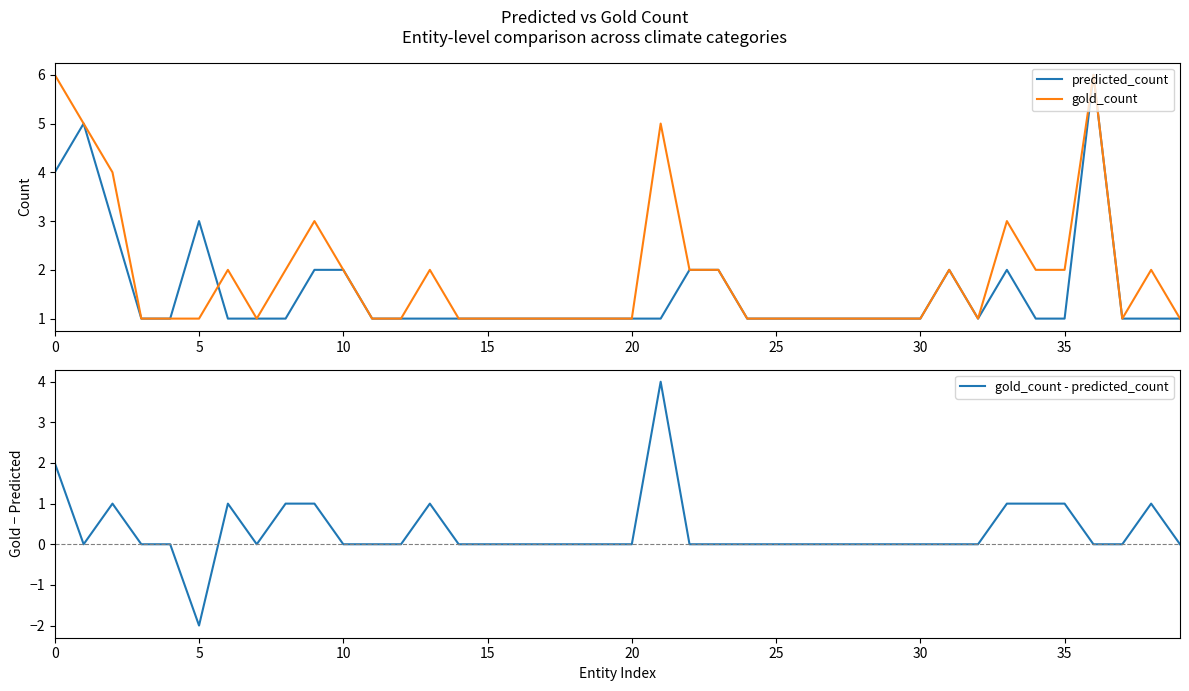

The predicted_count series shows 3 at 5. True or false?

True